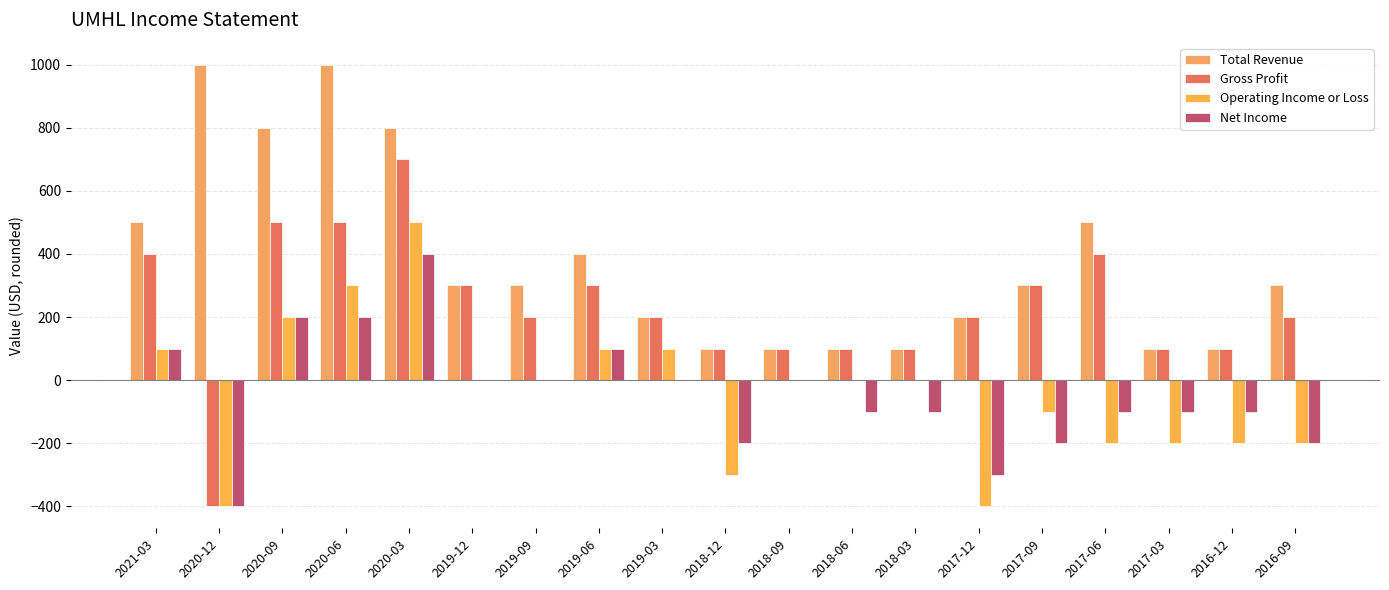

How many groups of bars are there?

19